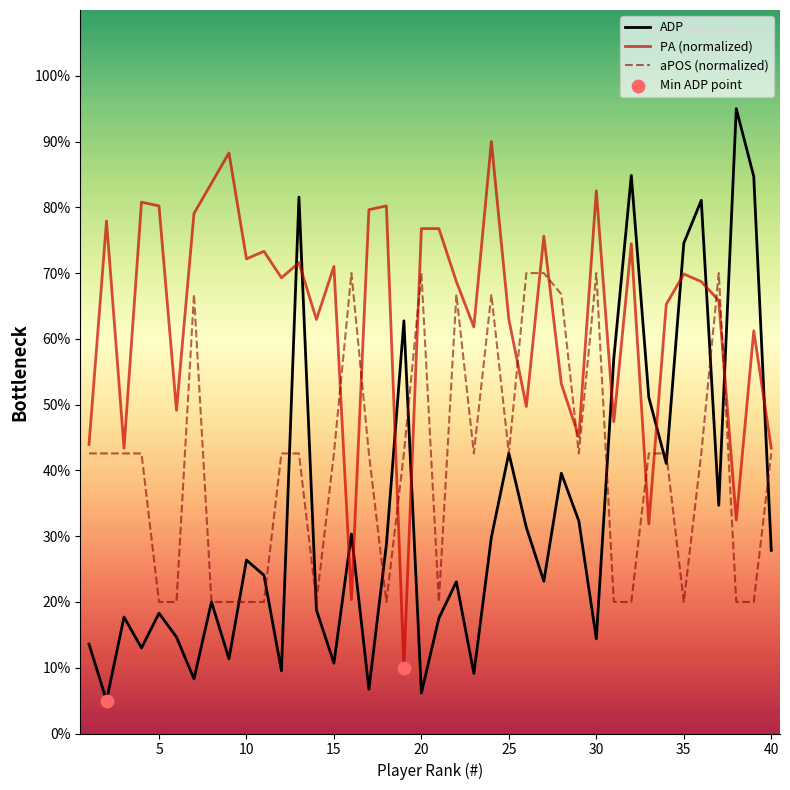

At how many categories does at least one series exceed 25?

40